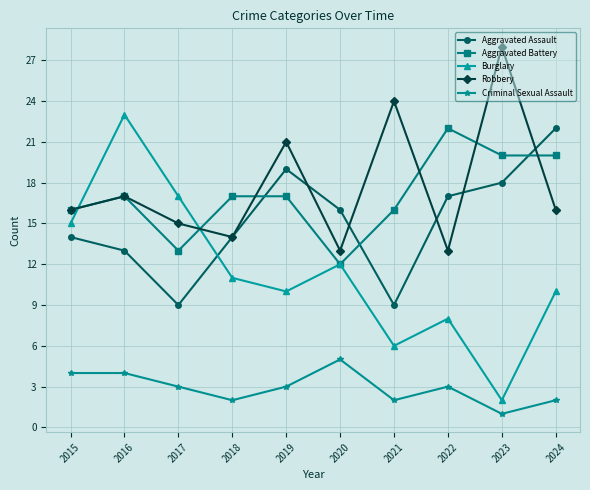

Is it true that Aggravated Battery equals 35 at 2024?

False